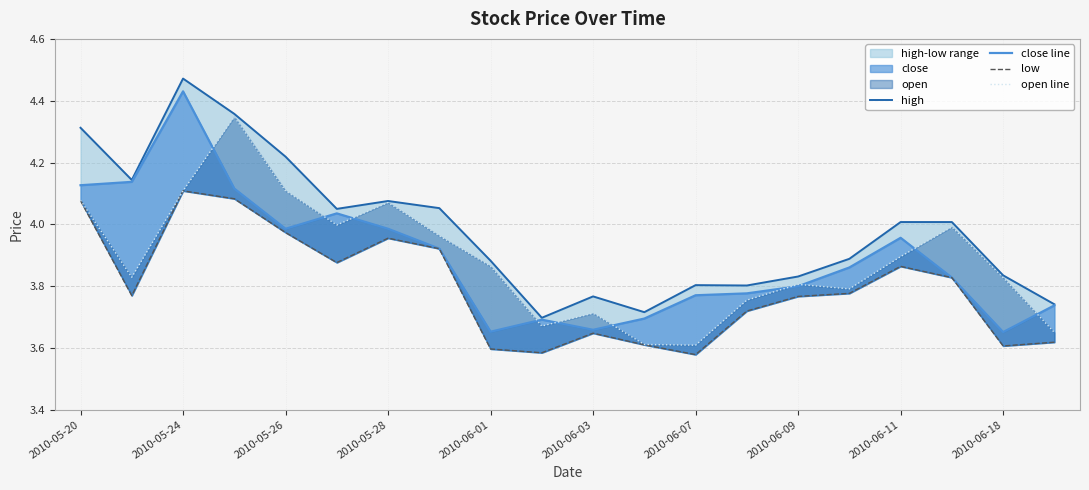

Reading left to right, transcribe all the data shown in this chart.

high: 4.3	4.1	4.5	4.4	4.2	4.0	4.1	4.1	3.9	3.7	3.8	3.7	3.8	3.8	3.8	3.9	4.0	4.0	3.8	3.7
close line: 4.1	4.1	4.4	4.1	4.0	4.0	4.0	3.9	3.7	3.7	3.7	3.7	3.8	3.8	3.8	3.9	4.0	3.8	3.7	3.7
low: 4.1	3.8	4.1	4.1	4.0	3.9	4.0	3.9	3.6	3.6	3.6	3.6	3.6	3.7	3.8	3.8	3.9	3.8	3.6	3.6
open line: 4.1	3.8	4.1	4.3	4.1	4.0	4.1	4.0	3.9	3.7	3.7	3.6	3.6	3.8	3.8	3.8	3.9	4.0	3.8	3.7